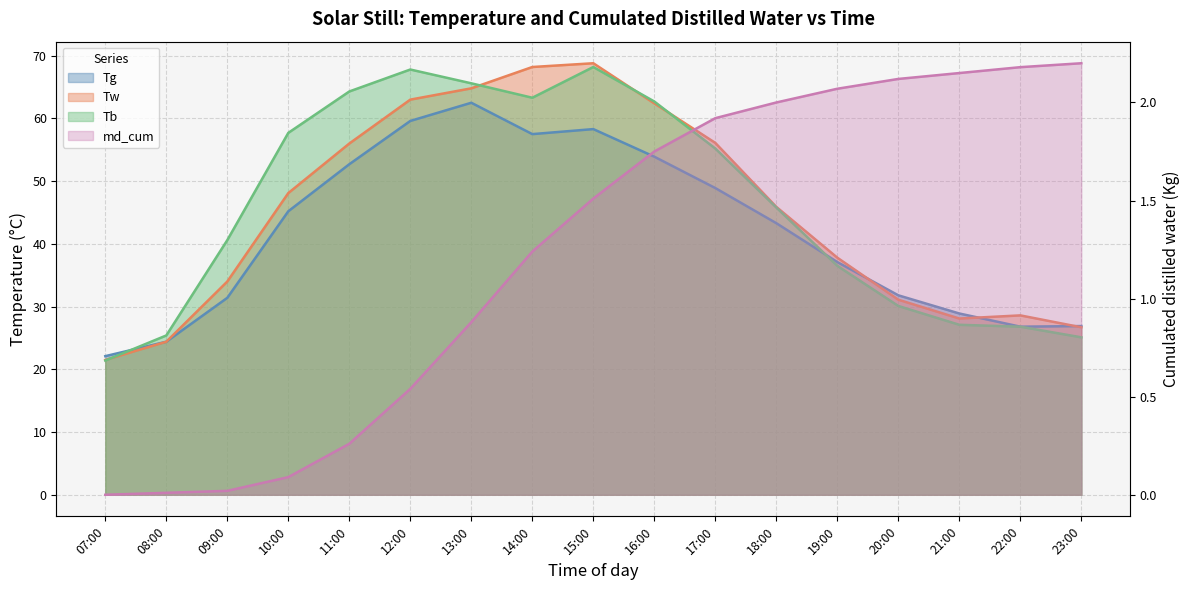

After their last crossing, which series has the higher values: Tg or Tb?

Tg